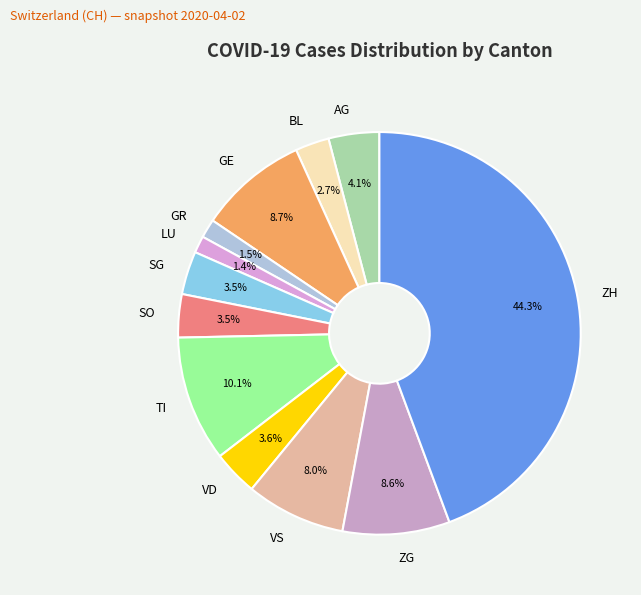

What is the ratio of the value at VS to the value at SO?

2.3